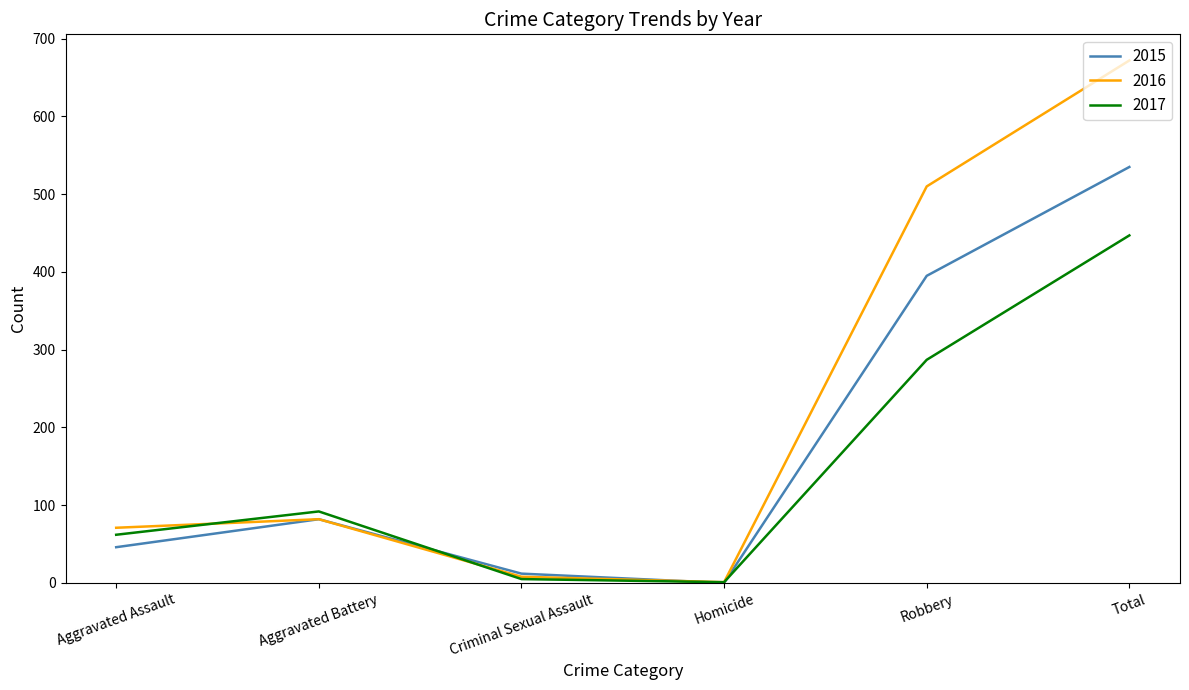

At which category is the sum across all series the highest?

Total